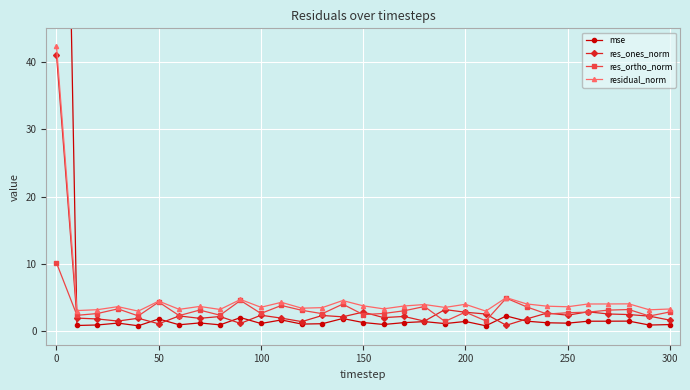

How many lines are shown in the chart?

4